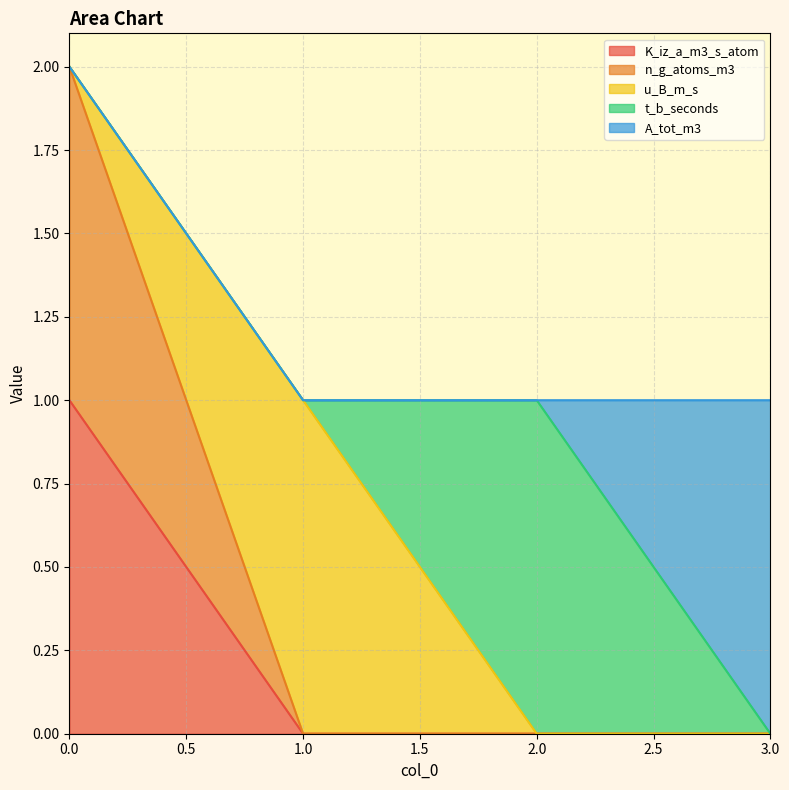

What is the maximum value for u_B_m_s?

1